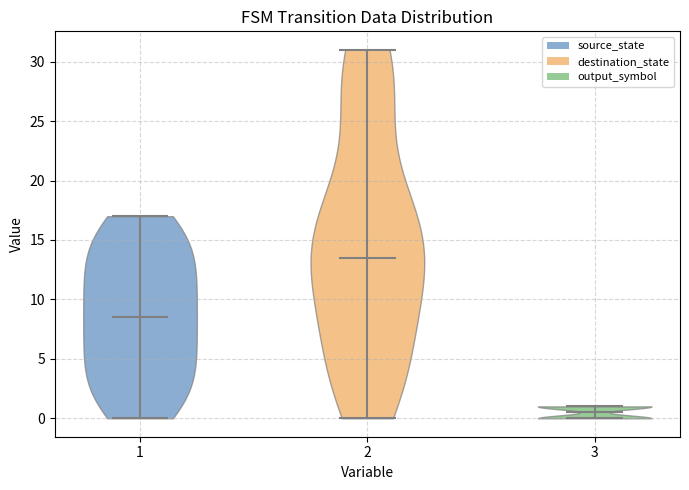

Where does the median line of the violin at x = 2 sit on the y-axis? The values are not printed on the chart, so give them approximately, as read against the axis.

13.5